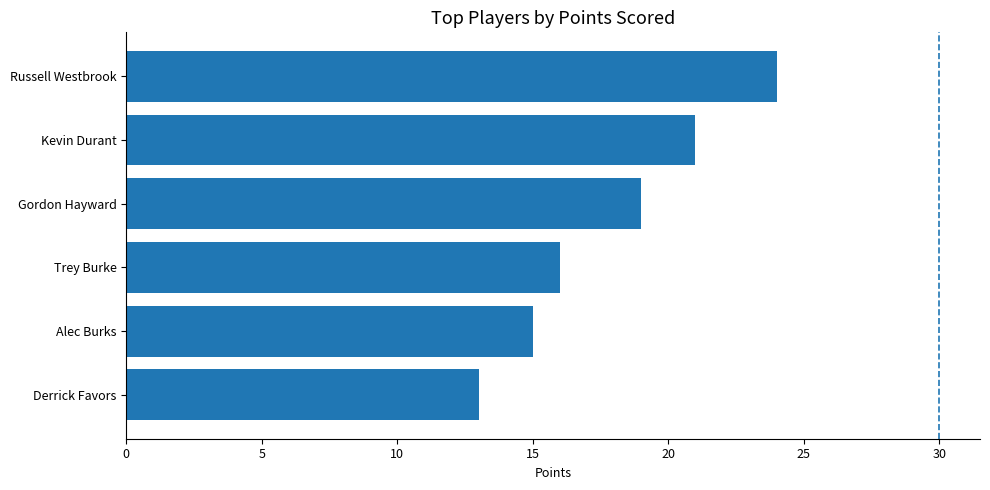

At which label is the value closest to 18?

Gordon Hayward